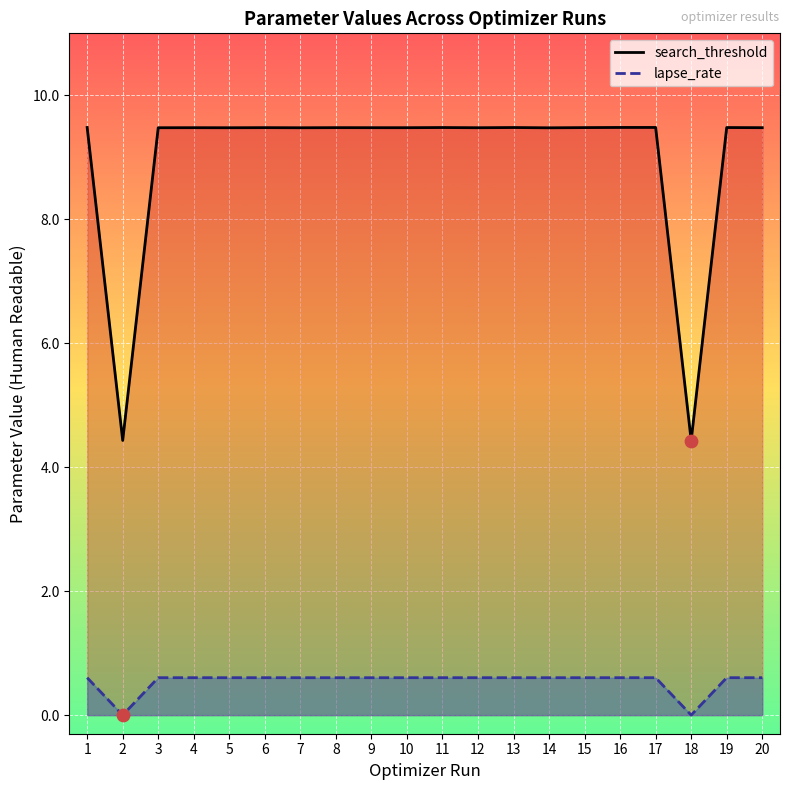

What is the total value across all series at 8?

10.1